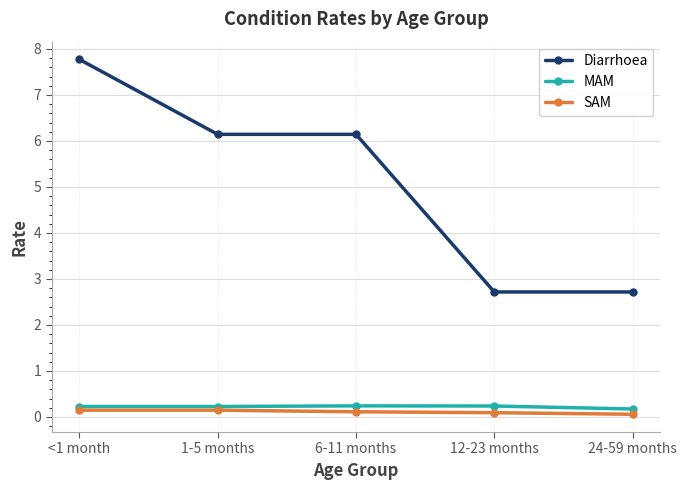

Reading left to right, extract all data points from this chart.

Diarrhoea: 7.8	6.1	6.1	2.7	2.7
MAM: 0.2	0.2	0.2	0.2	0.2
SAM: 0.1	0.1	0.1	0.1	0.1